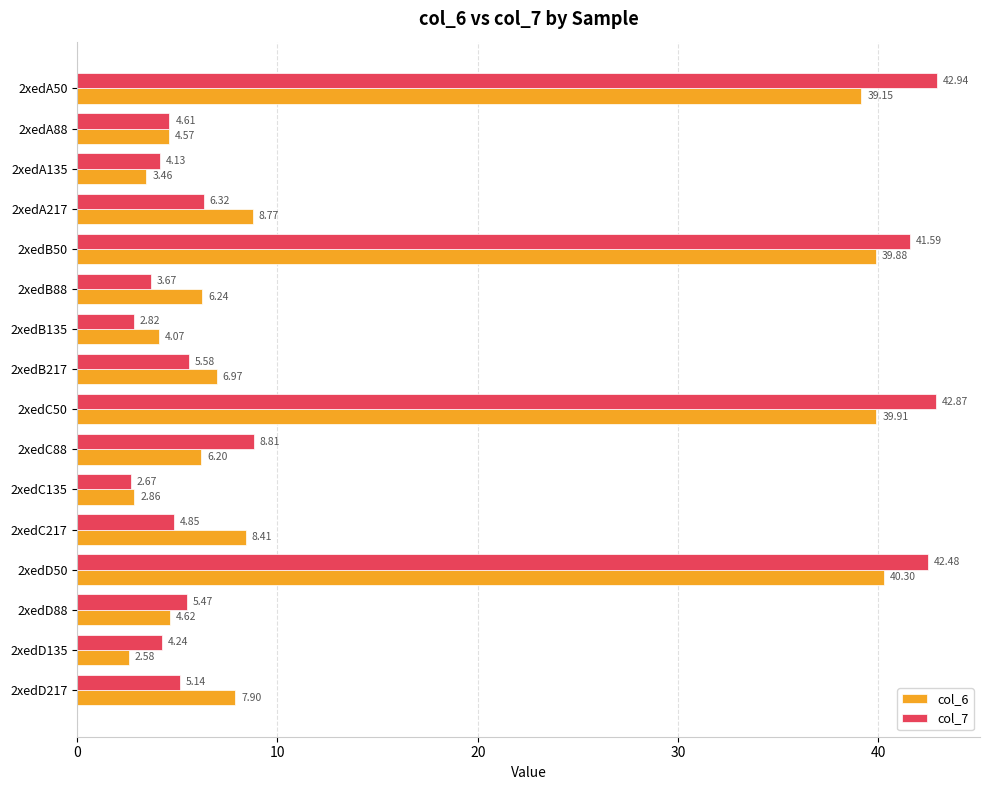

What is the average value of the col_7 series?

14.3